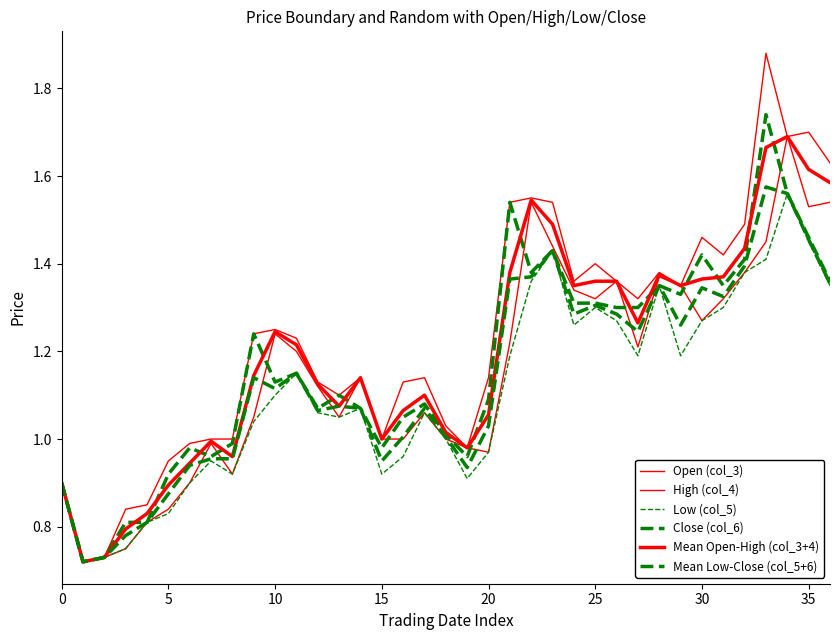

What is the sum of all Open (col_3) values?

42.7